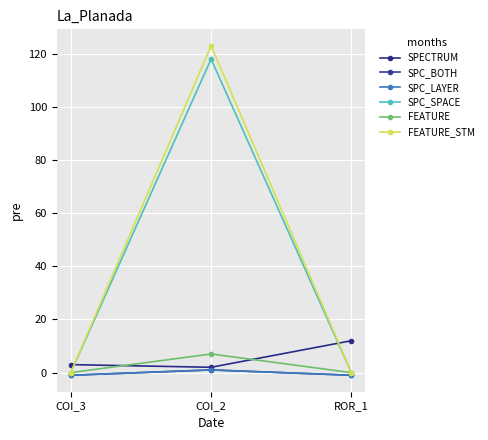

Which category has the lowest value in the SPC_SPACE series?

COI_3